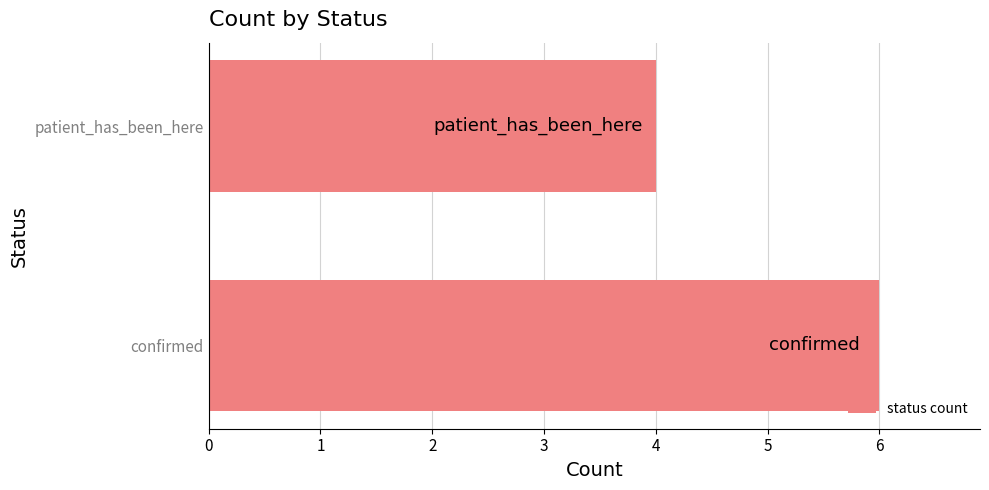

What is the approximate value at patient_has_been_here?

4